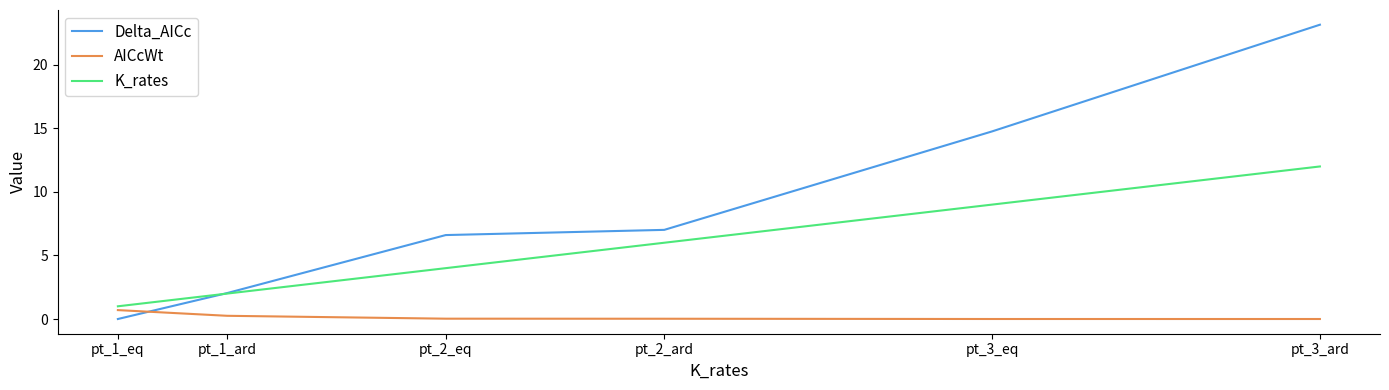

Does the chart display data point markers on the line(s)?

No